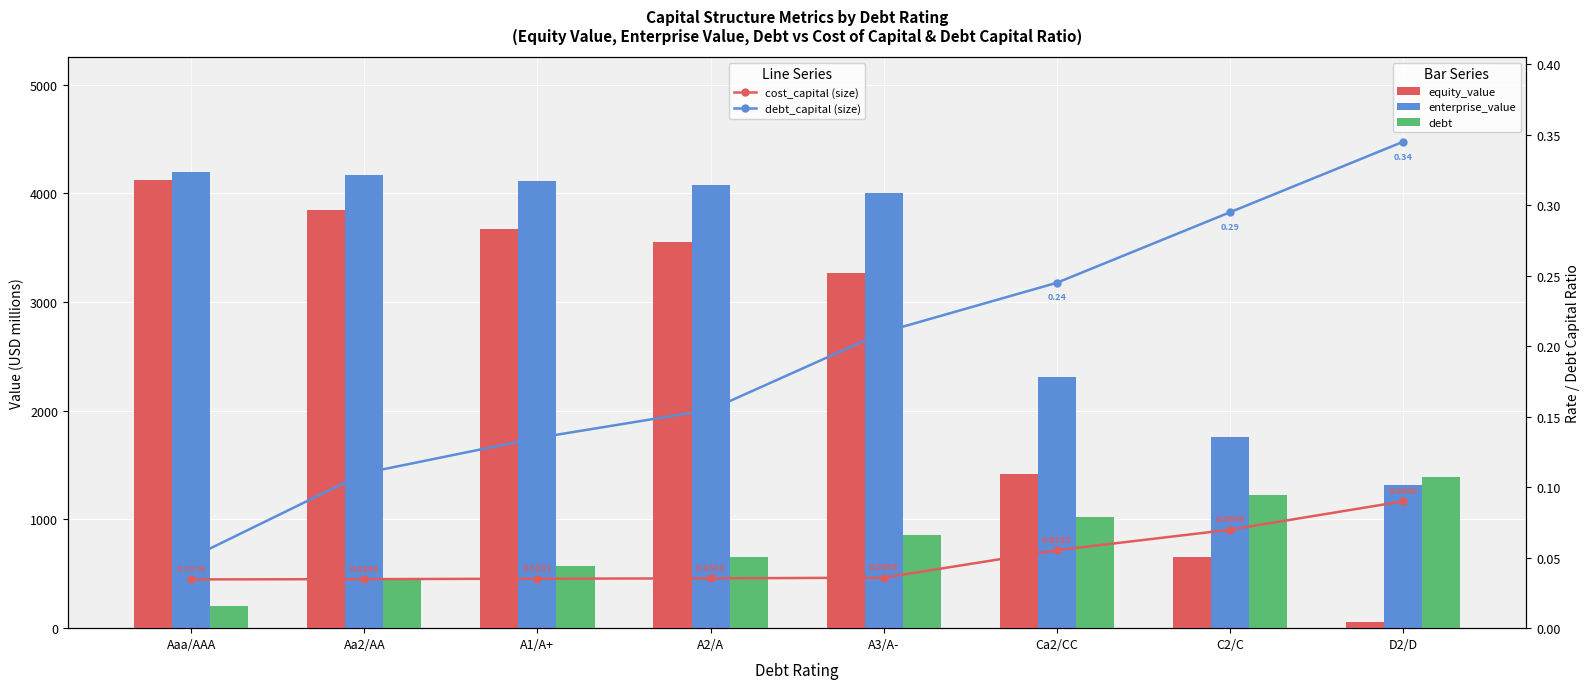

What is the maximum value shown in the chart?

4201.2